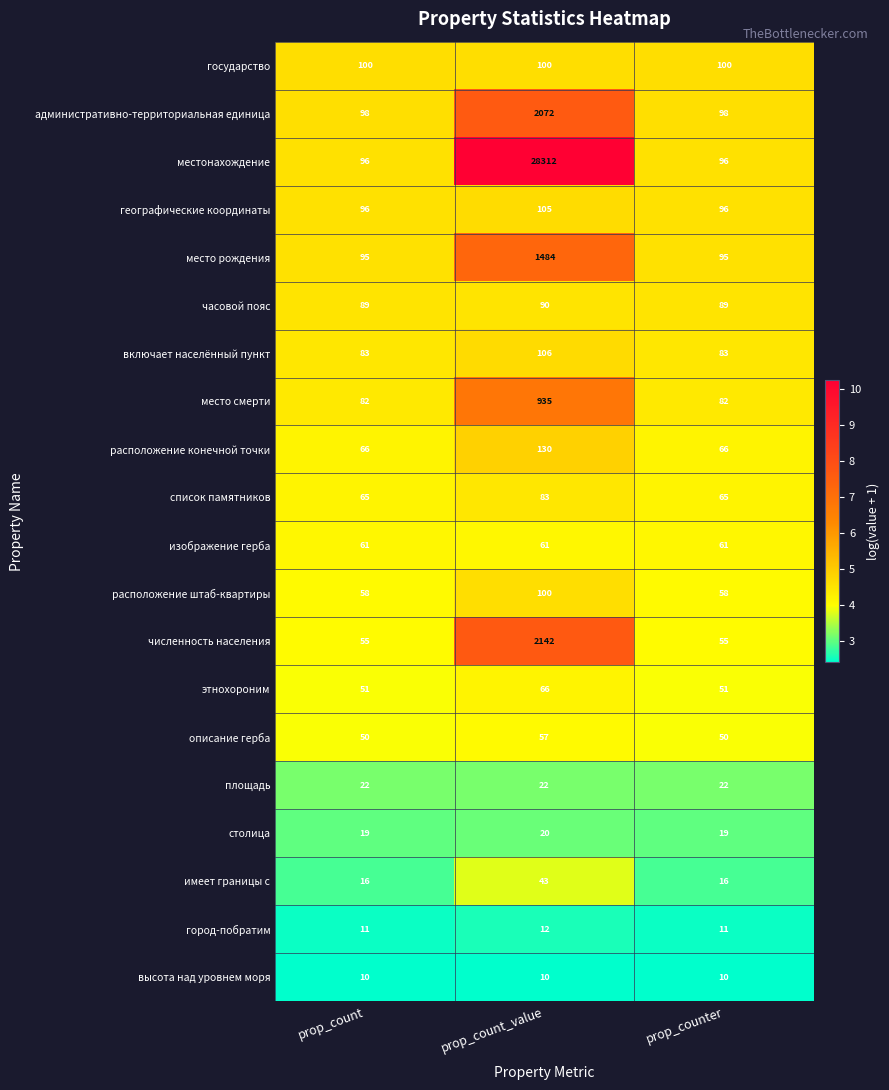

Which series has the largest total across all categories?

местонахождение